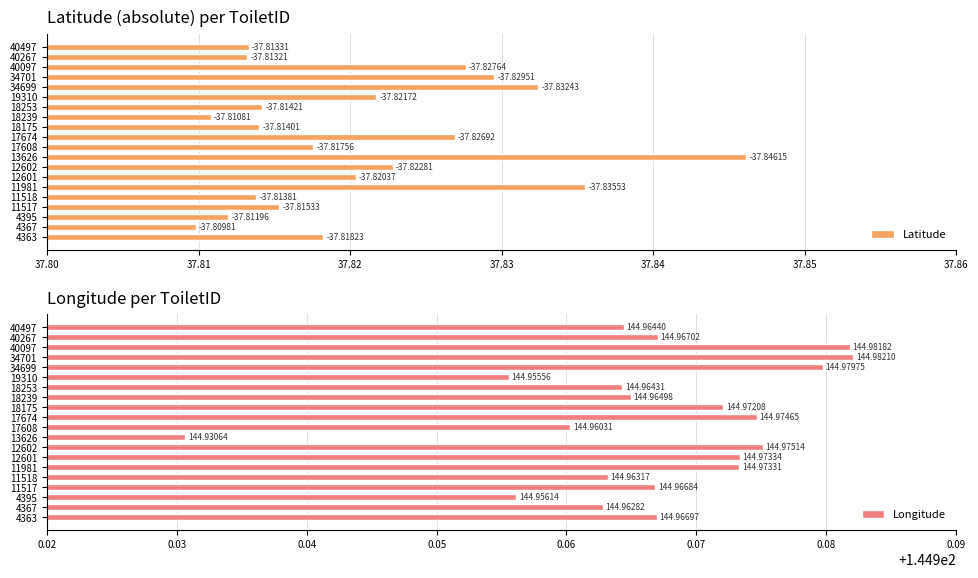

List the labels in order of Longitude value, largest first.

34701, 40097, 34699, 12602, 17674, 12601, 11981, 18175, 40267, 4363, 11517, 18239, 40497, 18253, 11518, 4367, 17608, 4395, 19310, 13626